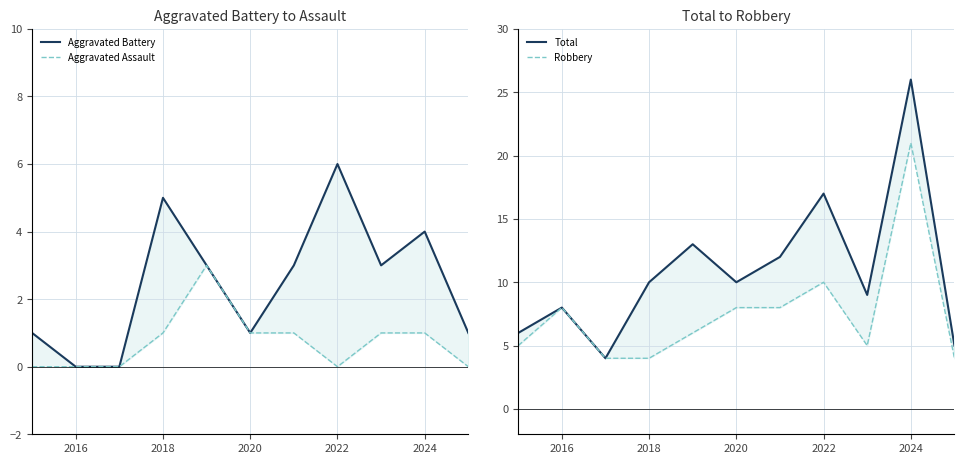

Is the value of Total at 10 greater than the value of Aggravated Assault at 10?

Yes